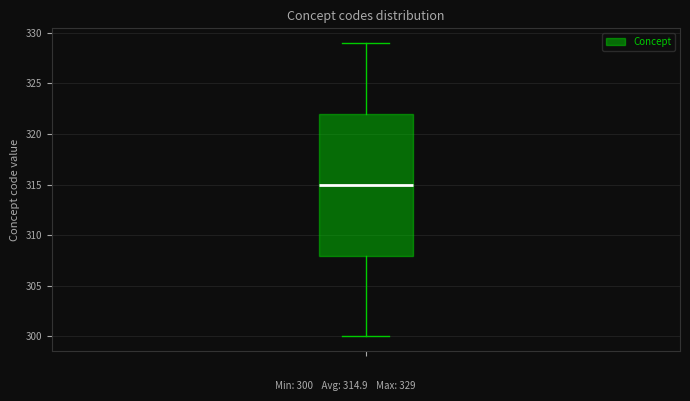

Where is the upper edge of the box on the y-axis? The values are not printed on the chart, so give them approximately, as read against the axis.

322